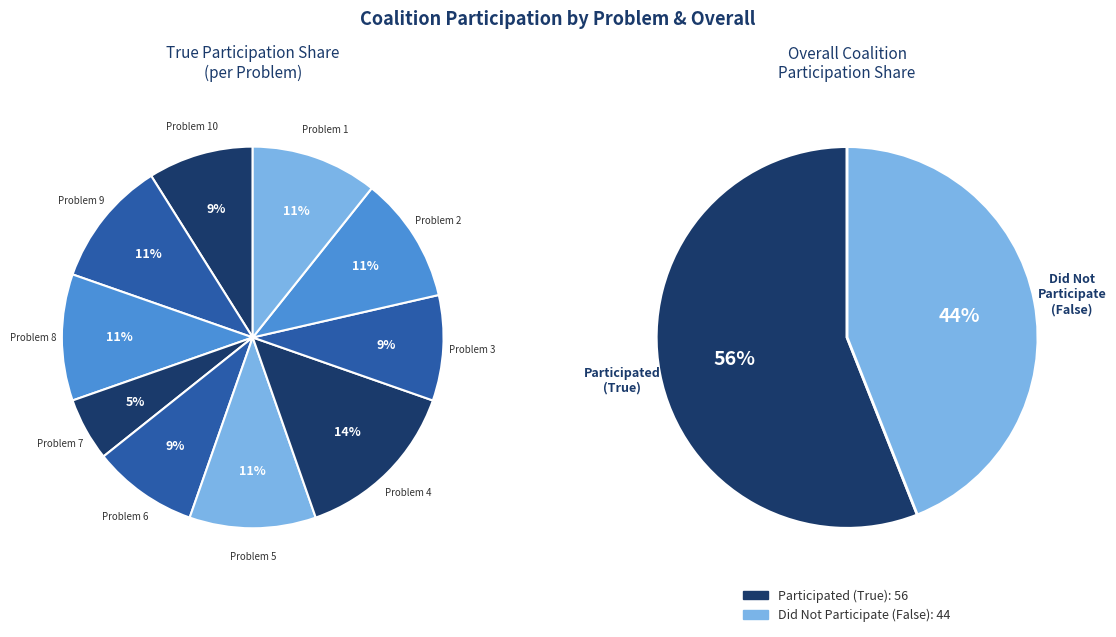

To the nearest percent, what is the combined percentage of 5 and 10?

20%